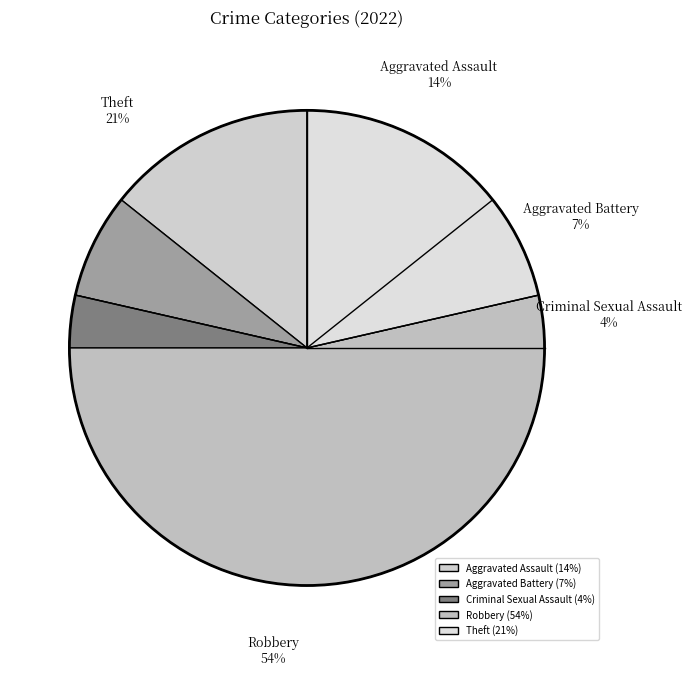

To the nearest percent, what is the average slice percentage?

20%